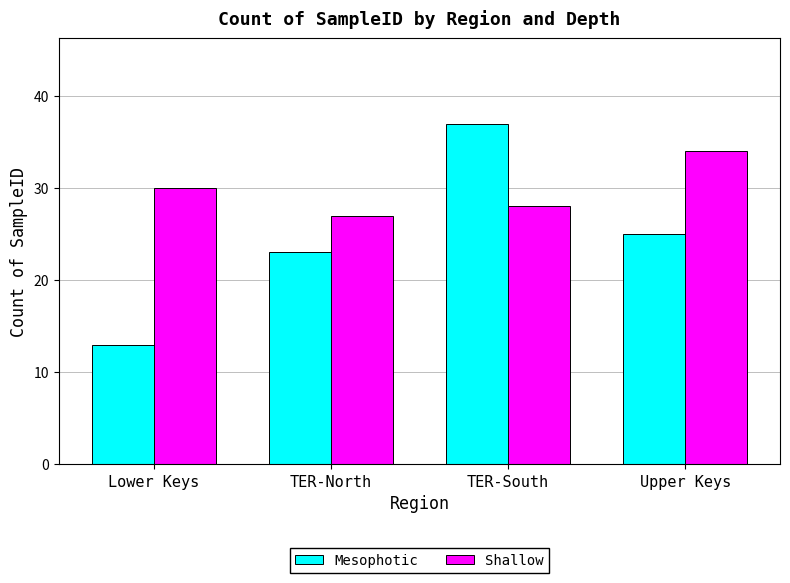

What is the label of the 4th bar from the right?

Lower Keys